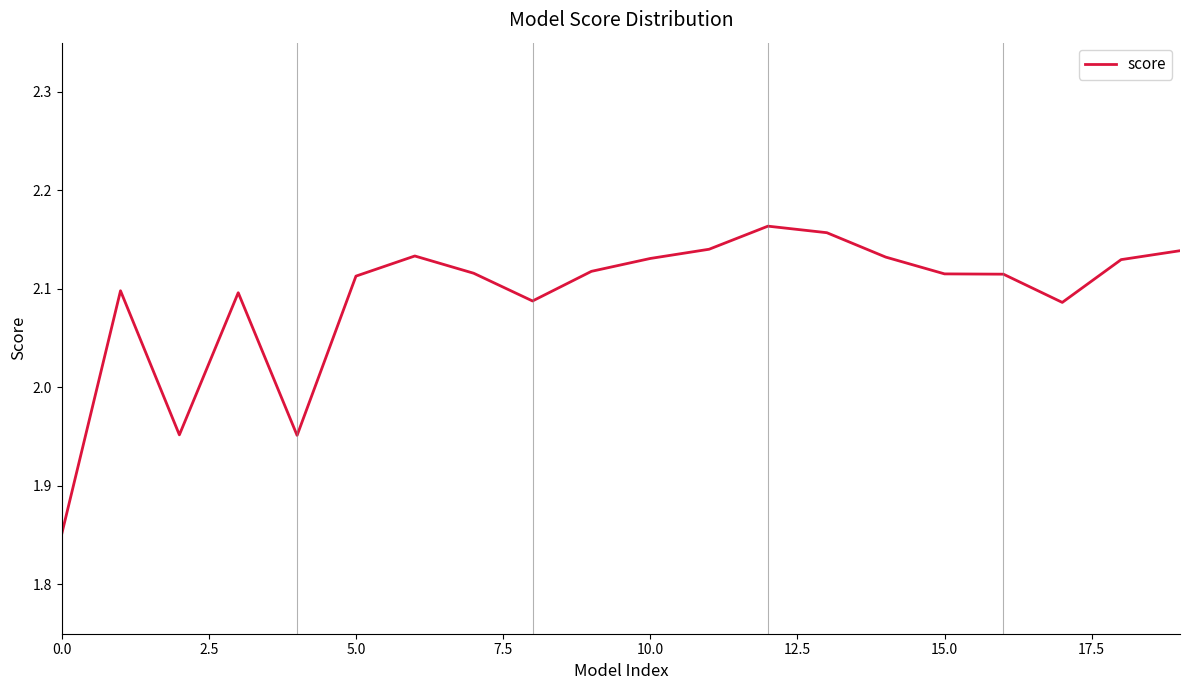

What is the difference between the maximum and minimum values?

0.3